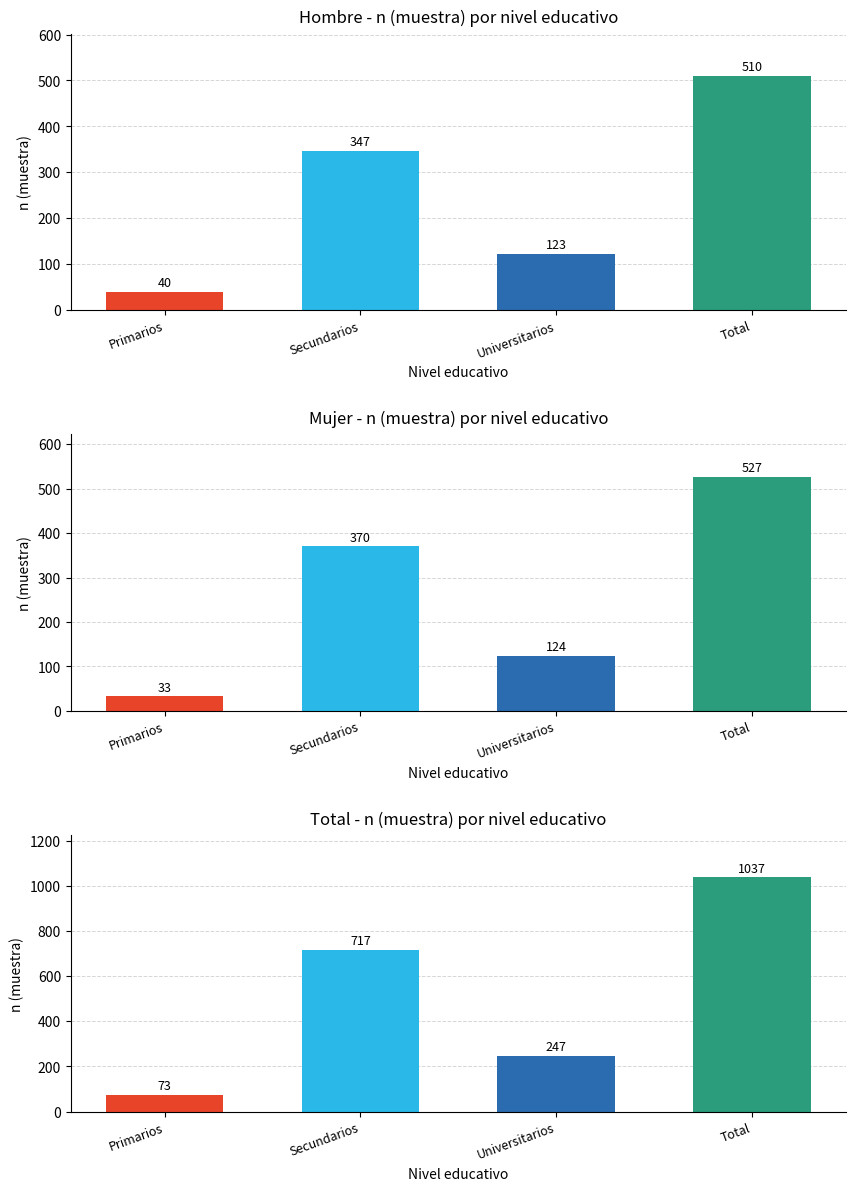

What is the total value across all series at Total?

2074